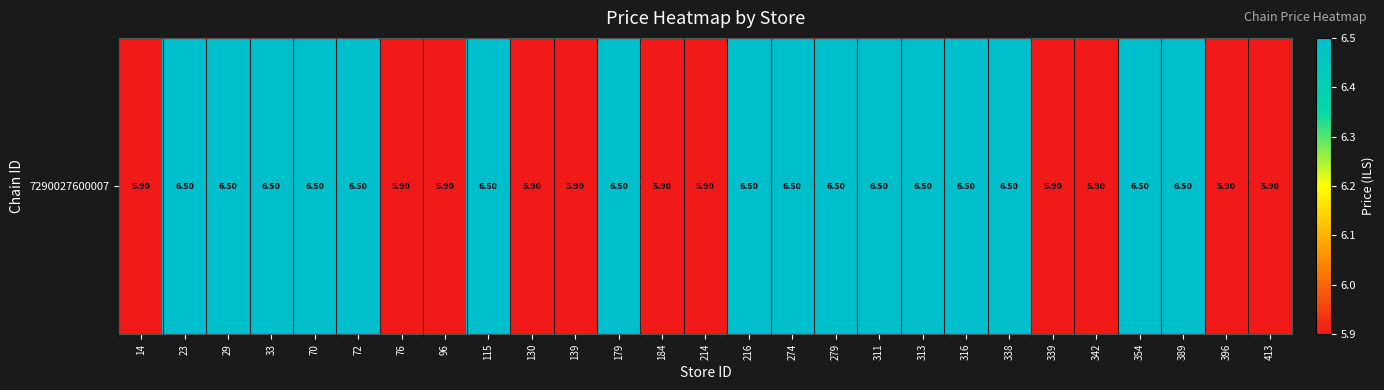

How many series are shown in this chart?

1